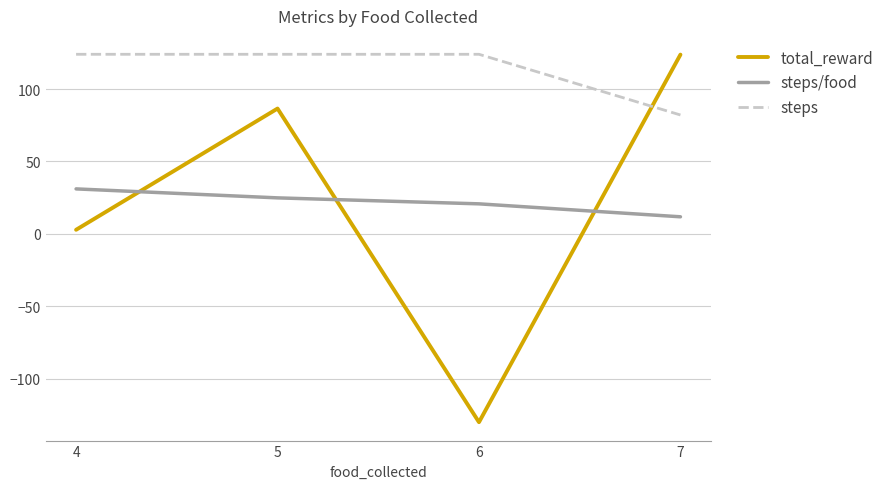

What is the average value of the total_reward series?

20.7